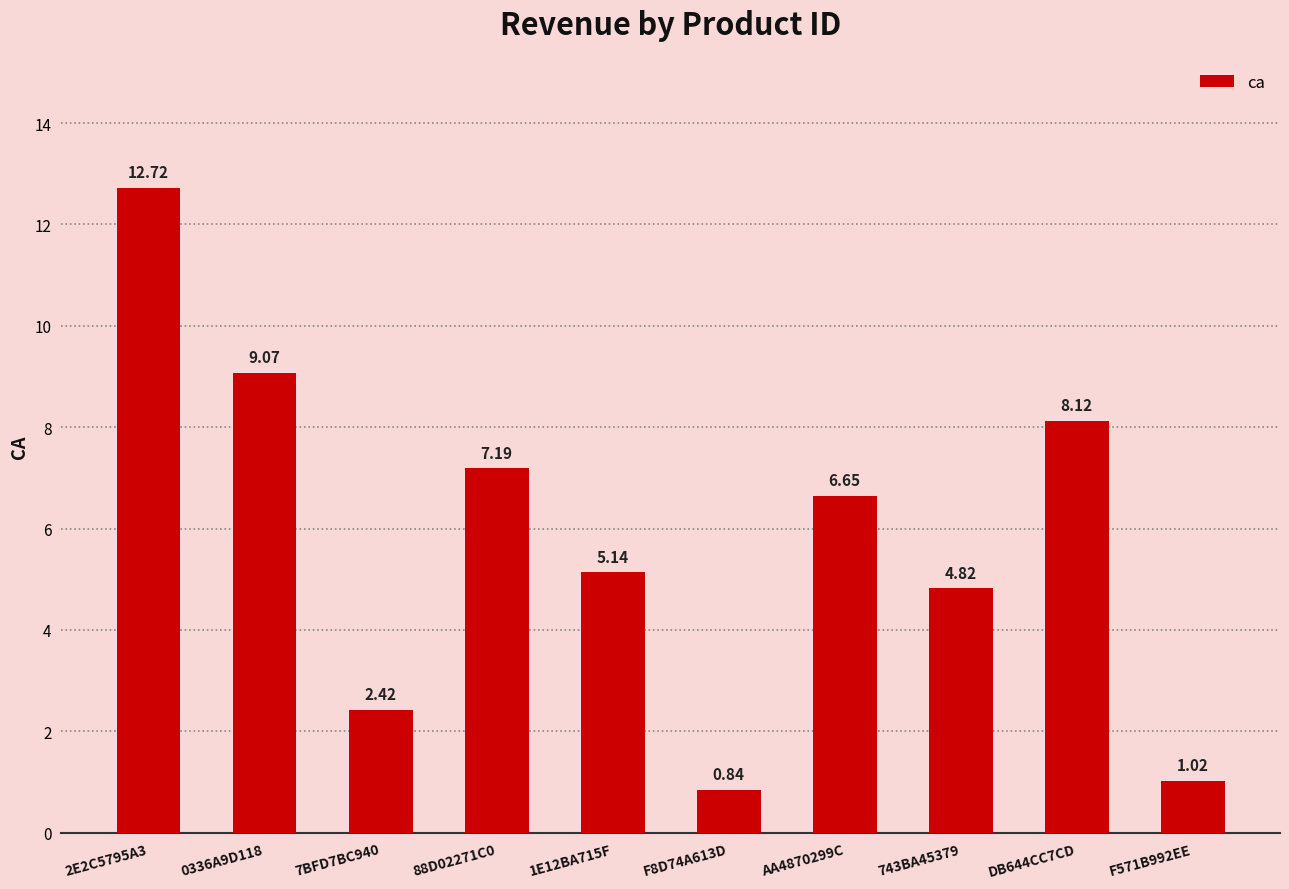

How many data points does each series have?

10